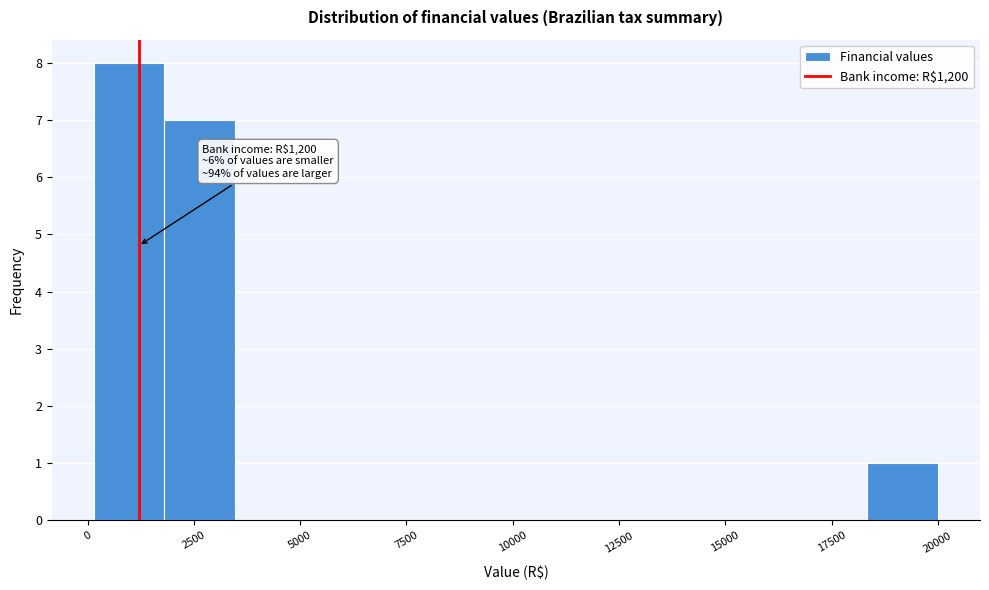

Read against the x-axis, roughly where is the centre of the tallest bar?

1000